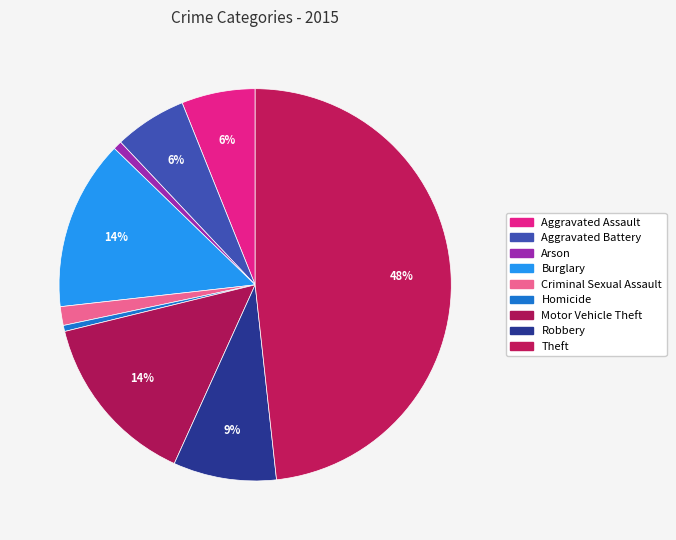

How many slices are in this pie chart?

9